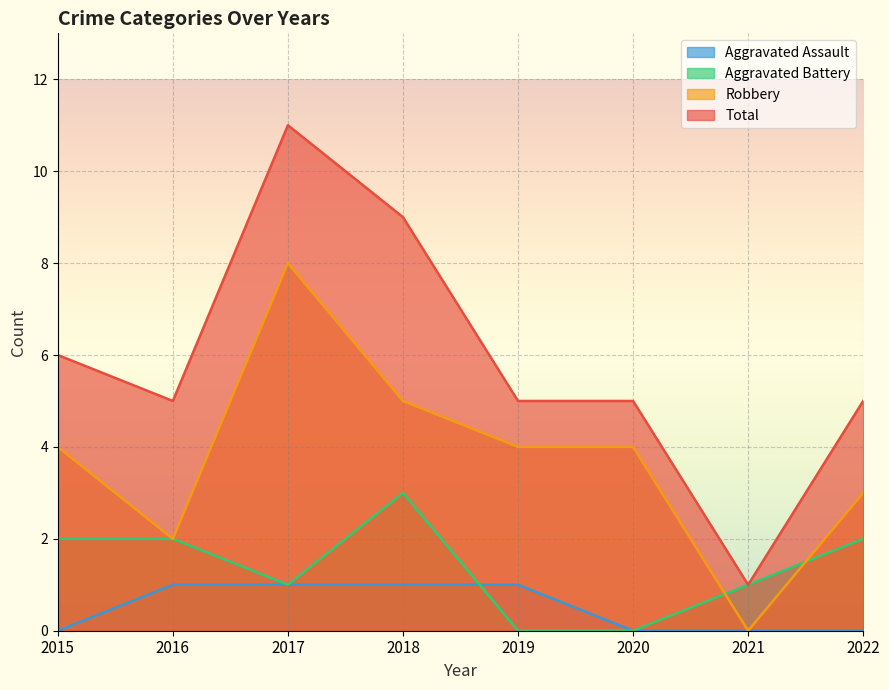

Which category has the lowest value in the Robbery series?

2021